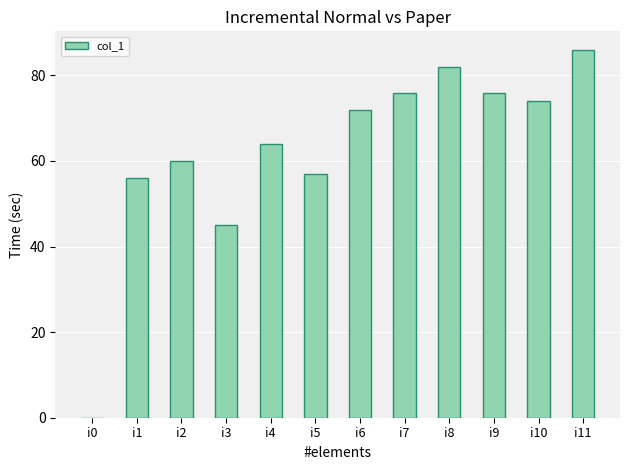

Which category has the highest value across all series?

i11